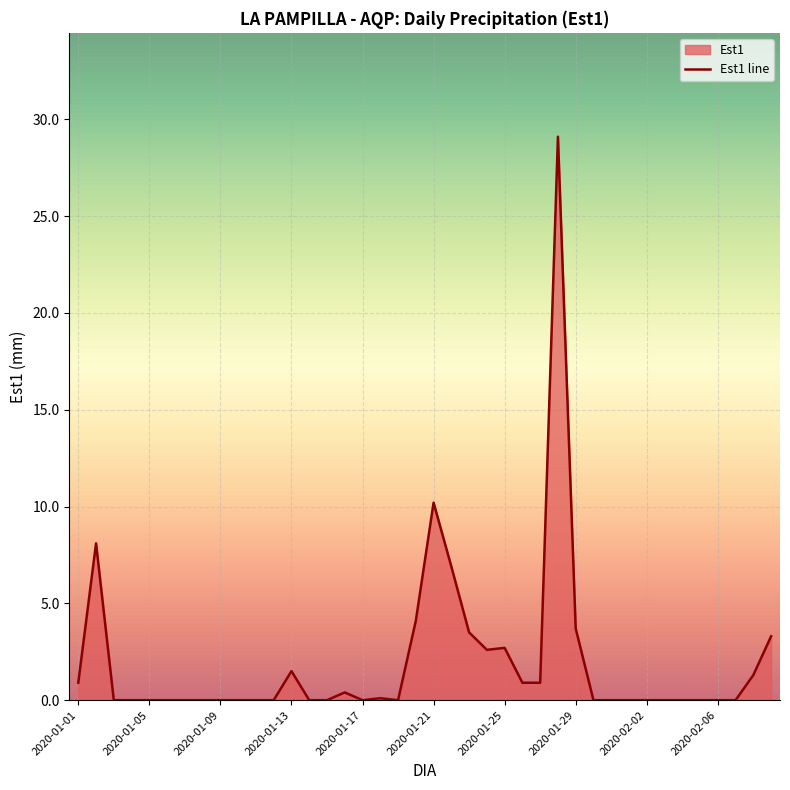

What is the greatest value displayed?

29.1